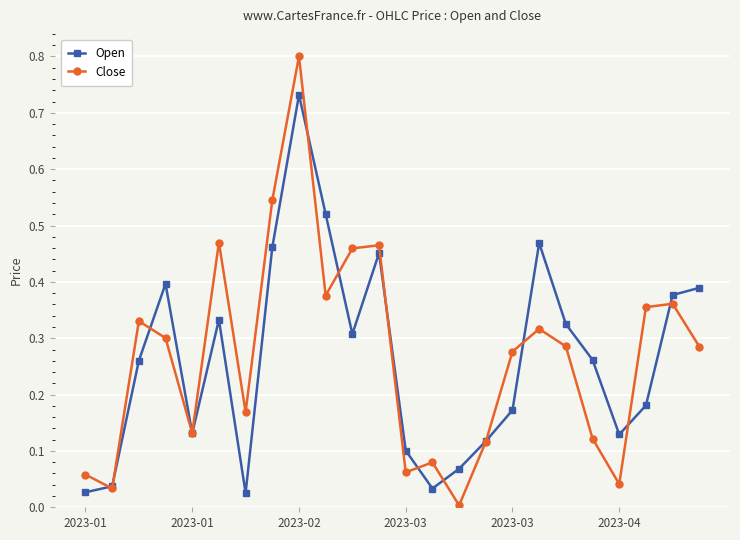

How many interior local valleys does the Open series have?

5